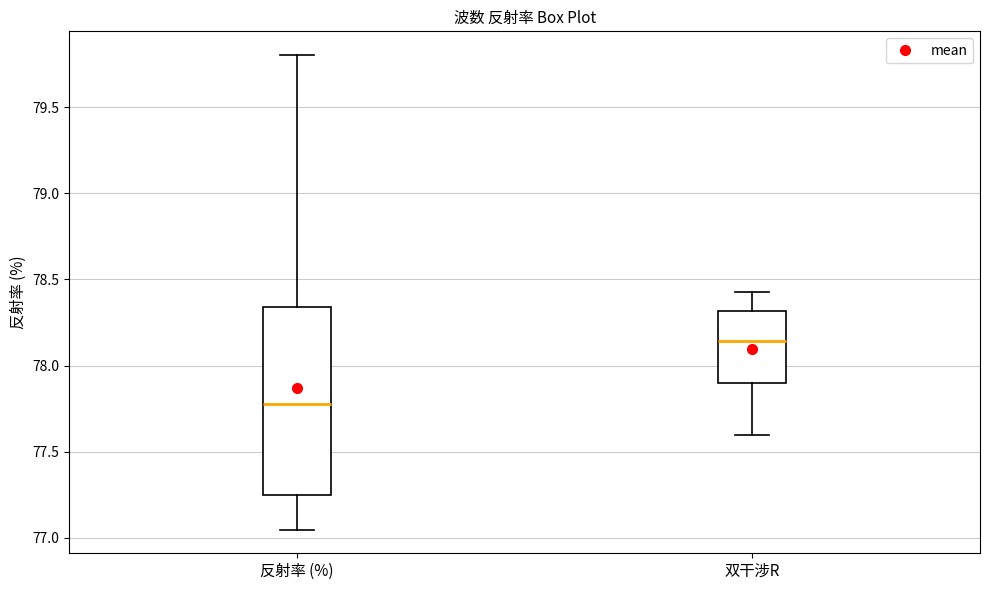

Which box's median line is the highest?

双干涉R